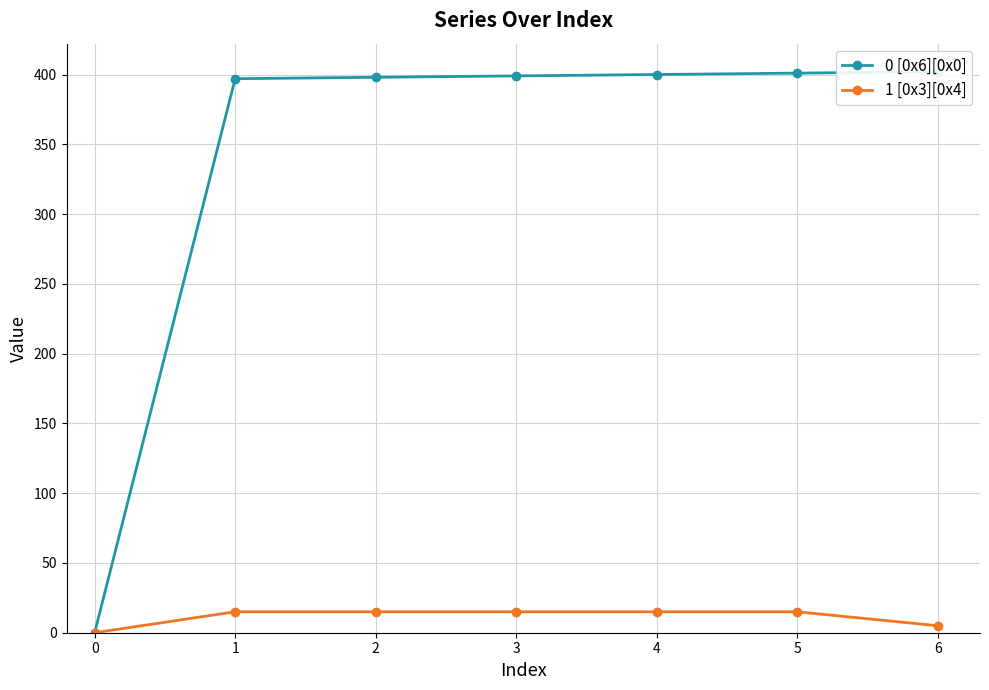

Does the chart have visible grid lines?

Yes